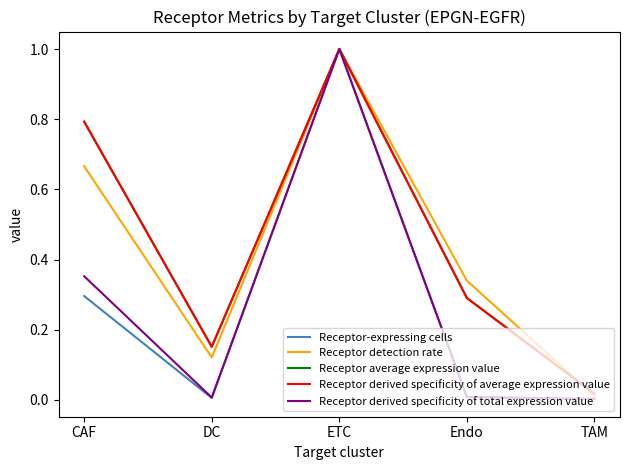

Does the chart have visible grid lines?

No